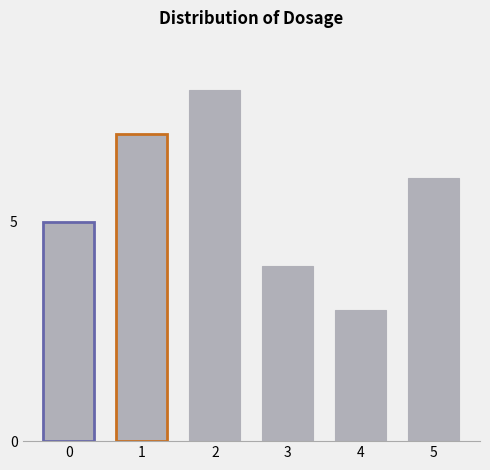

Read the value at 3.

4